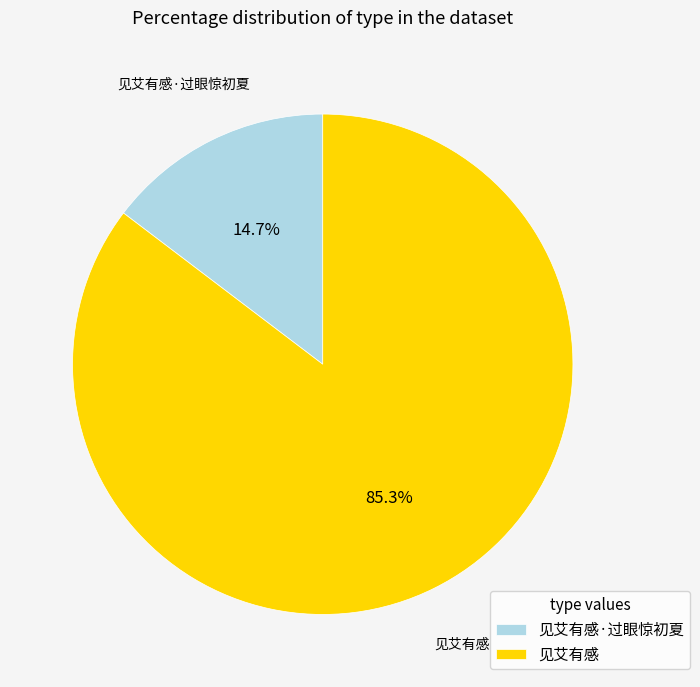

Count the number of slices in the pie.

2